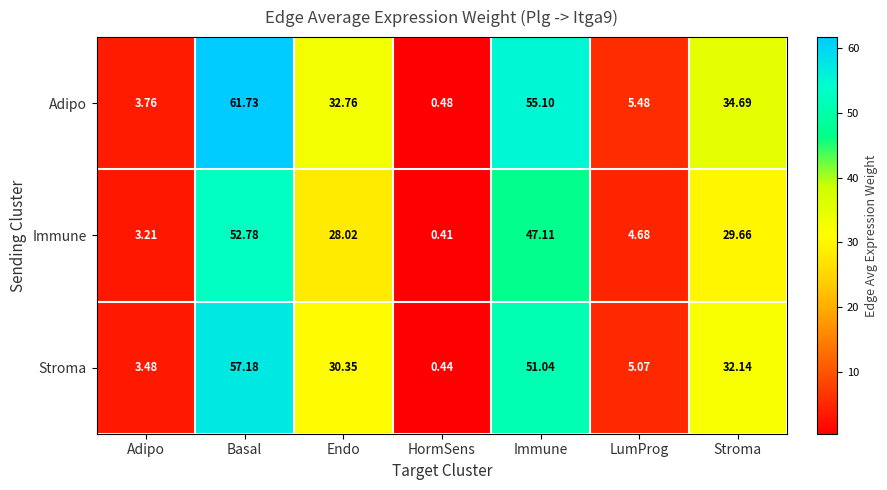

Which series changed the most between Basal and HormSens?

Adipo